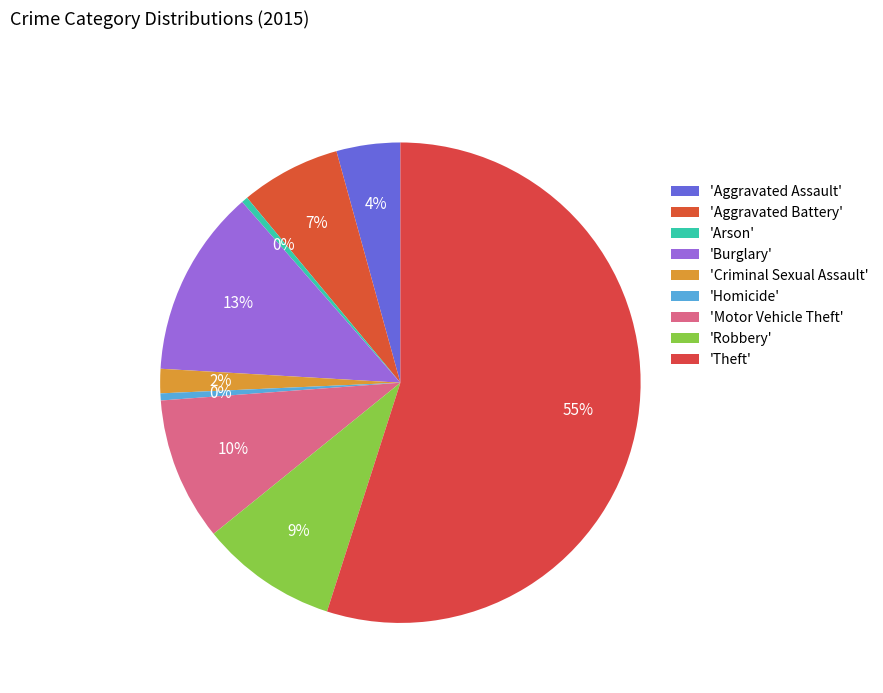

Rank the categories by value from highest to lowest.

Theft, Burglary, Motor Vehicle Theft, Robbery, Aggravated Battery, Aggravated Assault, Criminal Sexual Assault, Homicide, Arson